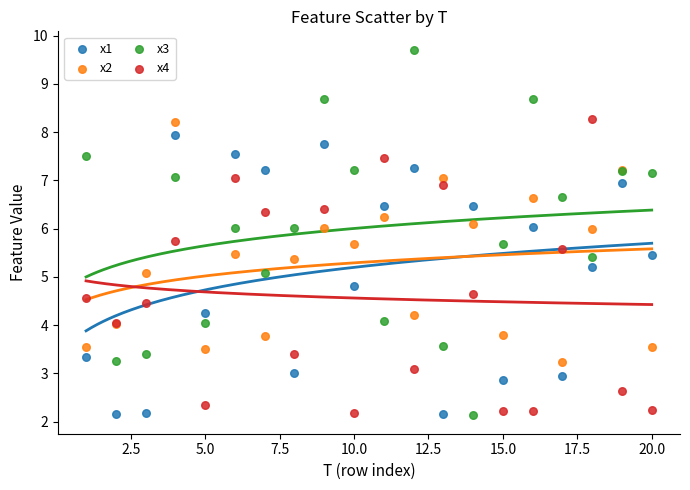

Which series has the largest Y range (max minus min)?

x3